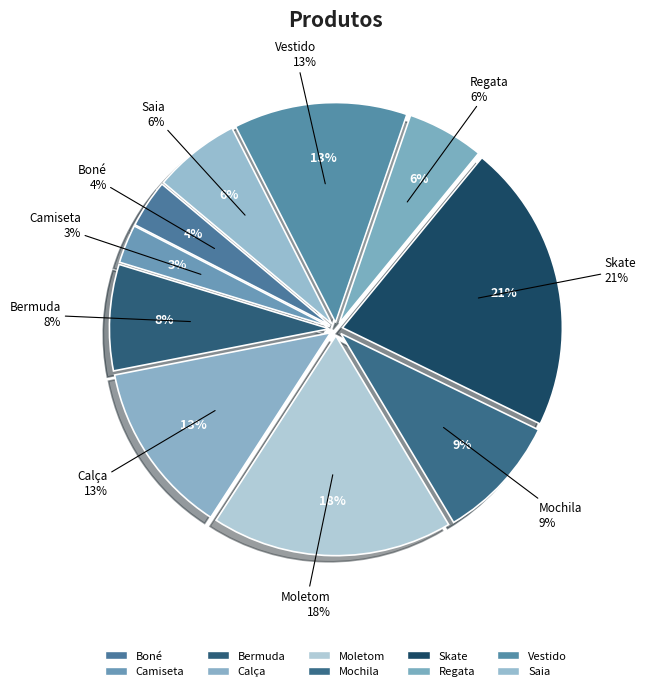

How many slices are in this pie chart?

10